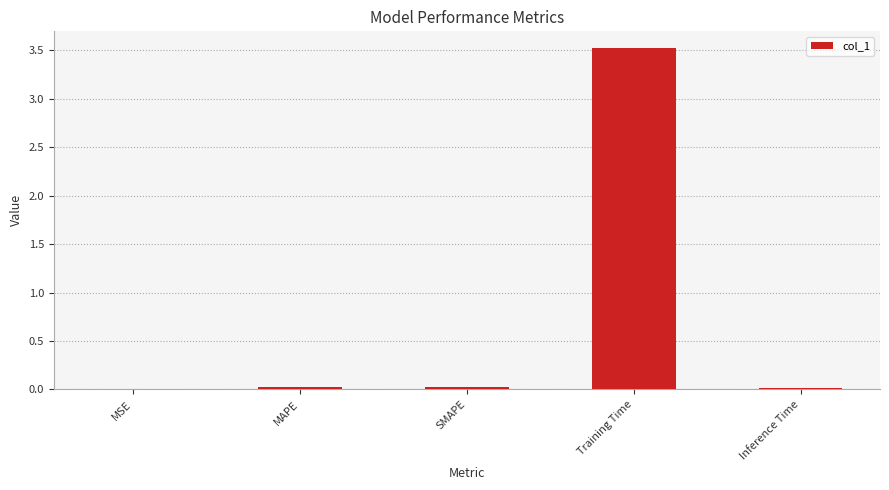

What is the sum of all values?

3.6